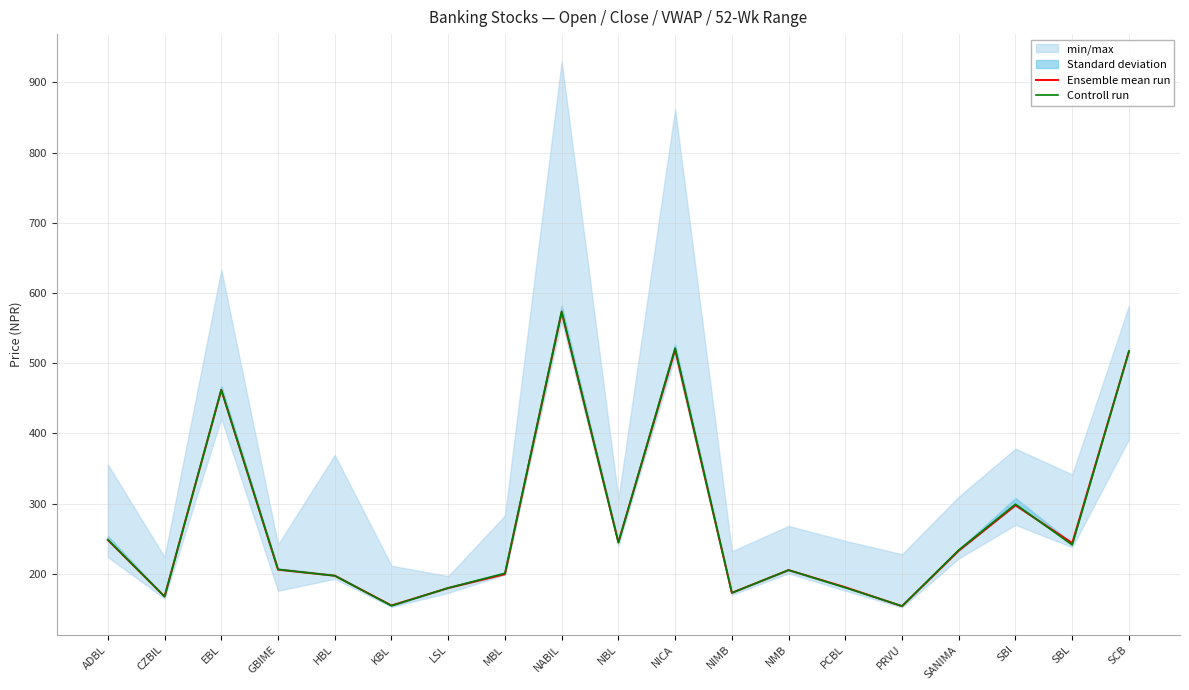

What position from the left is NMB?

13